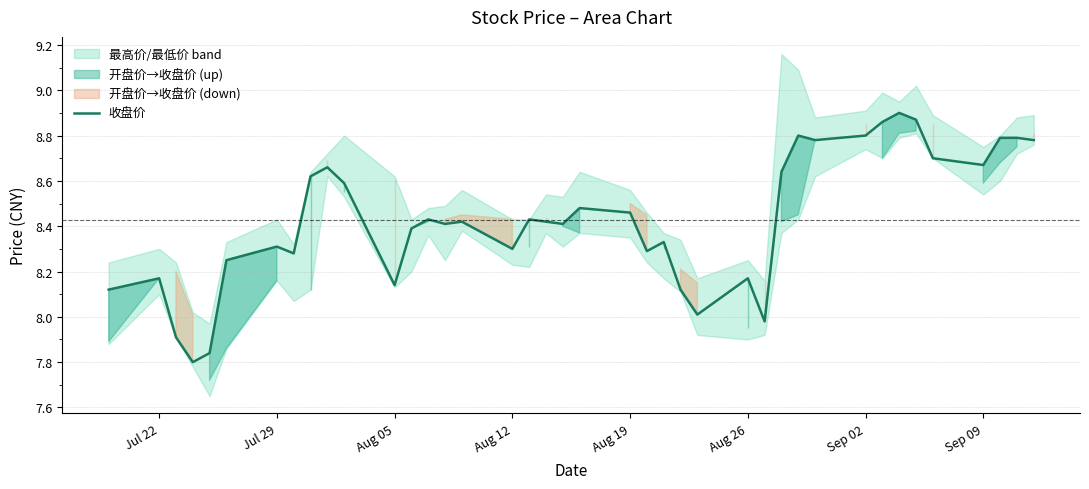

Count the number of values greater than 8.

36